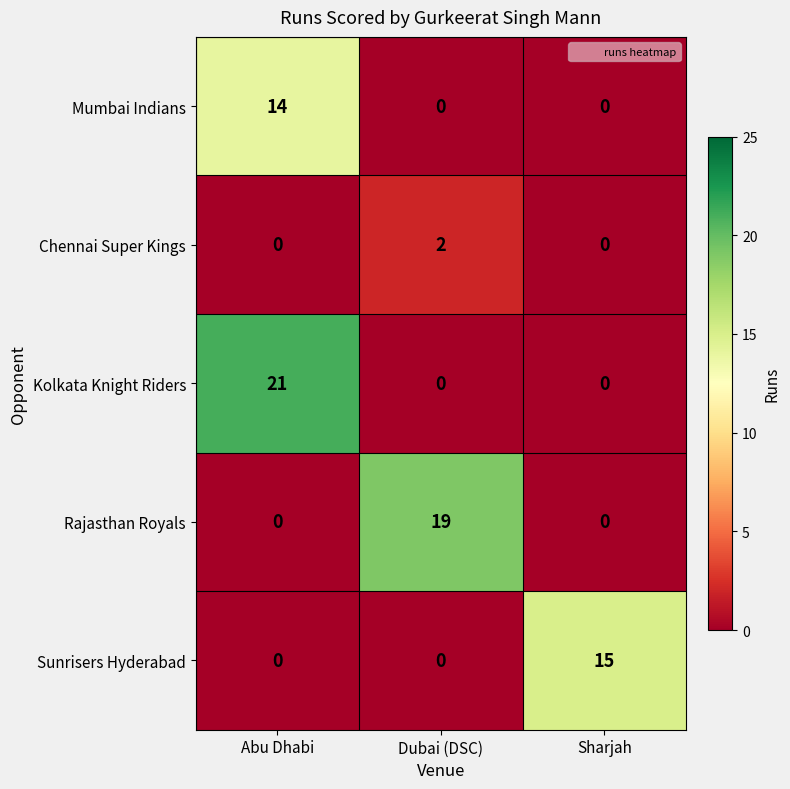

What is the spread (max minus min) of values at Sharjah?

15